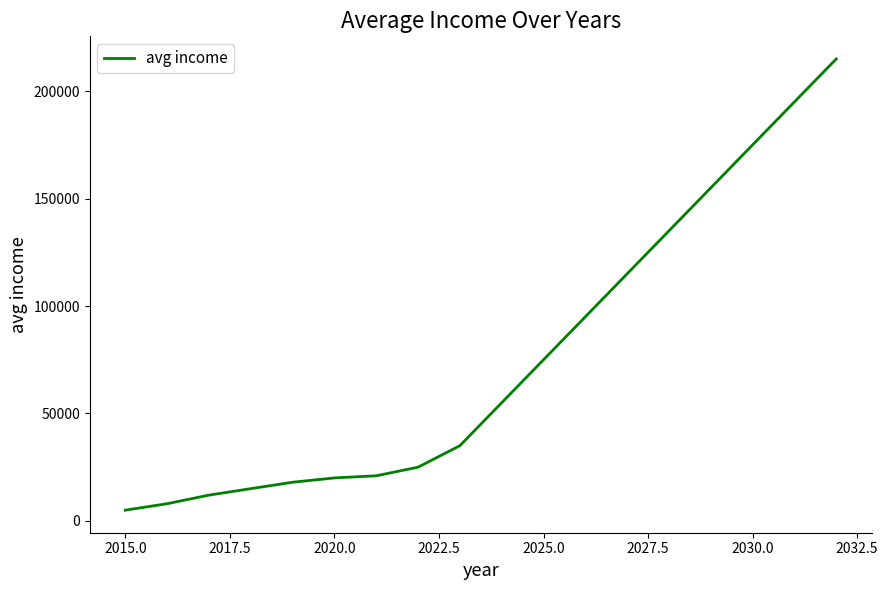

What is the average value?

76333